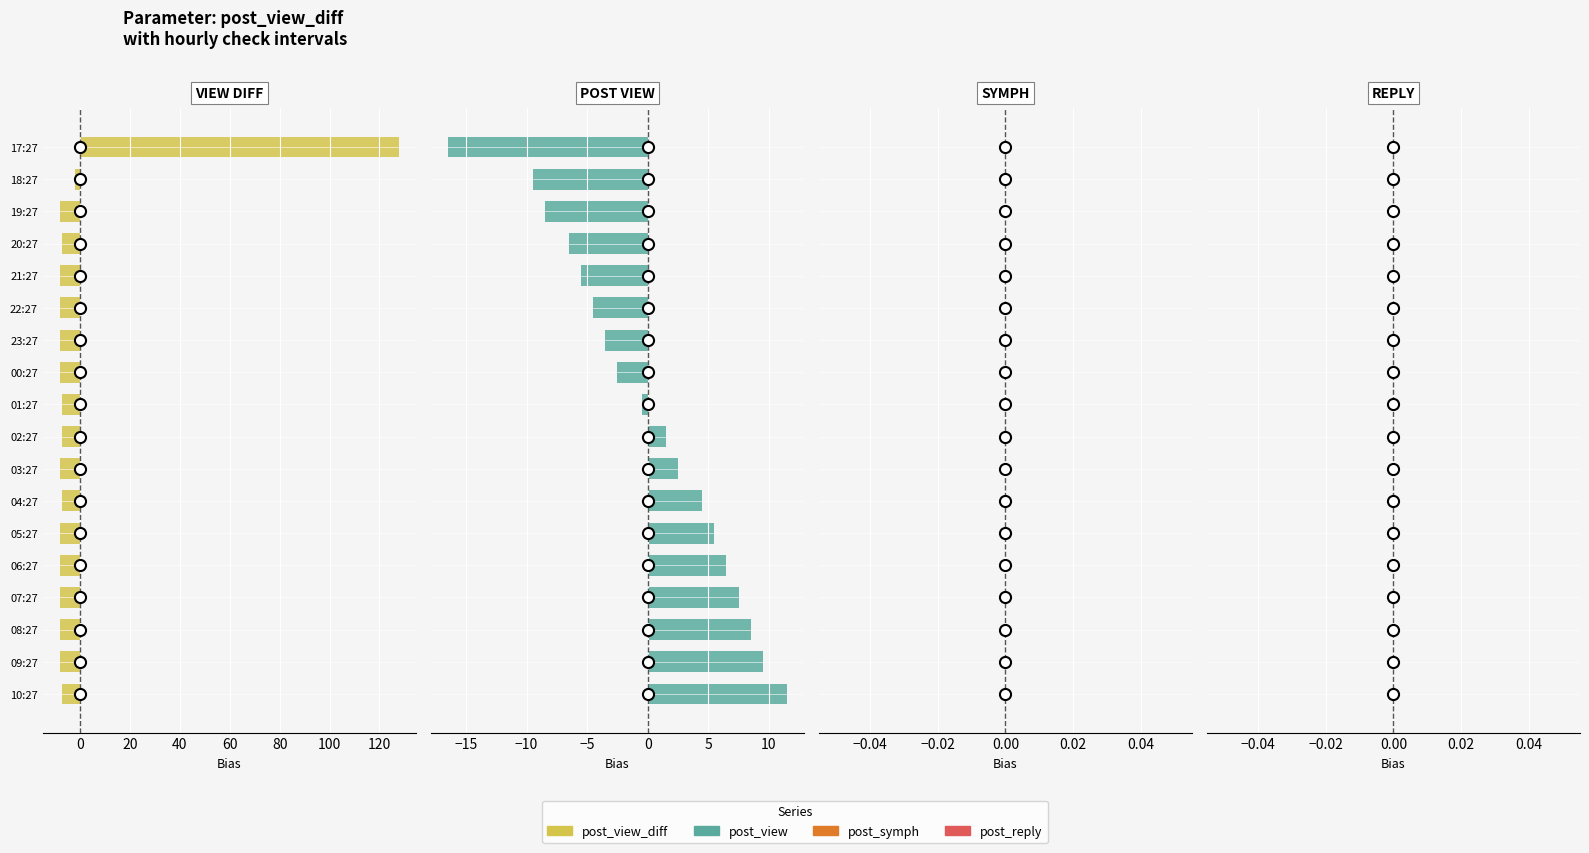

Is the value of post_view at 15 greater than the value of post_reply at 20?

Yes